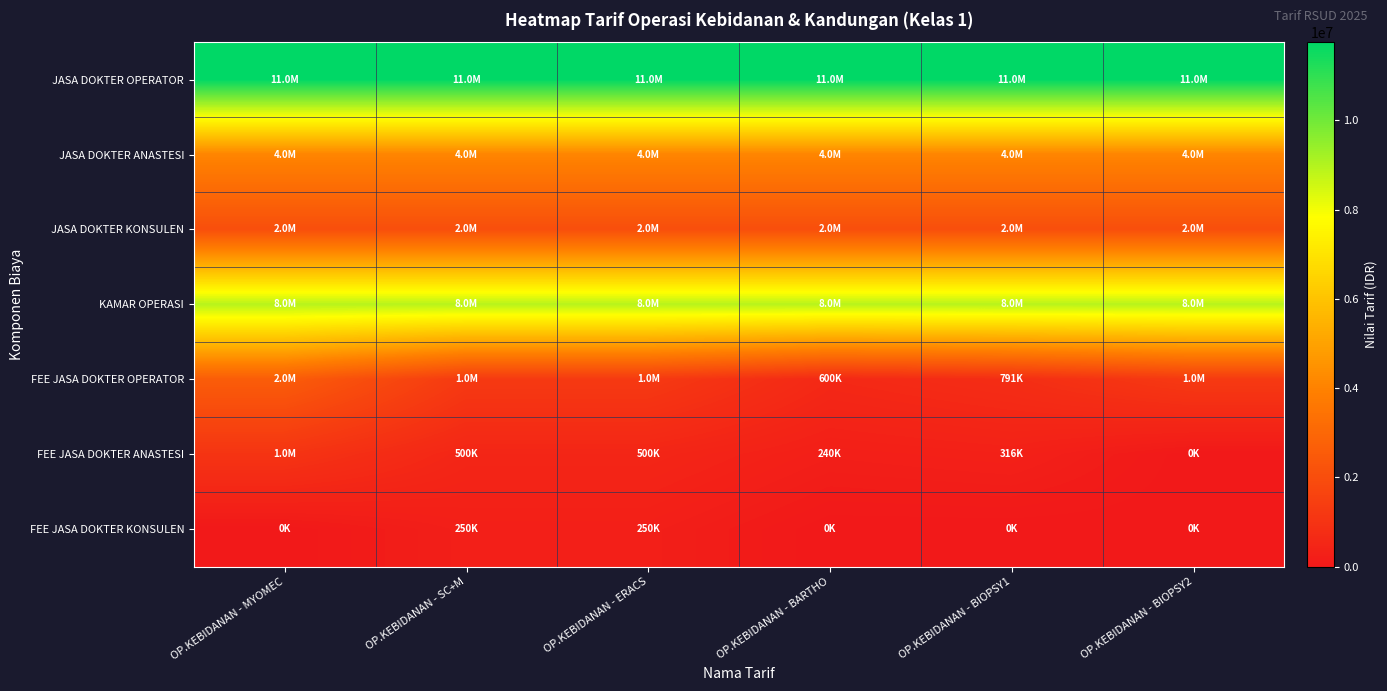

At which category is the sum across all series the highest?

OP.KEBIDANAN - MYOMEC